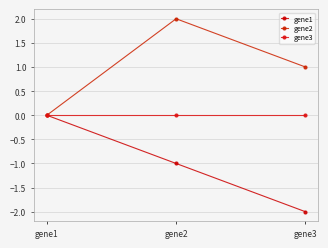

At which category is the sum across all series the highest?

gene2